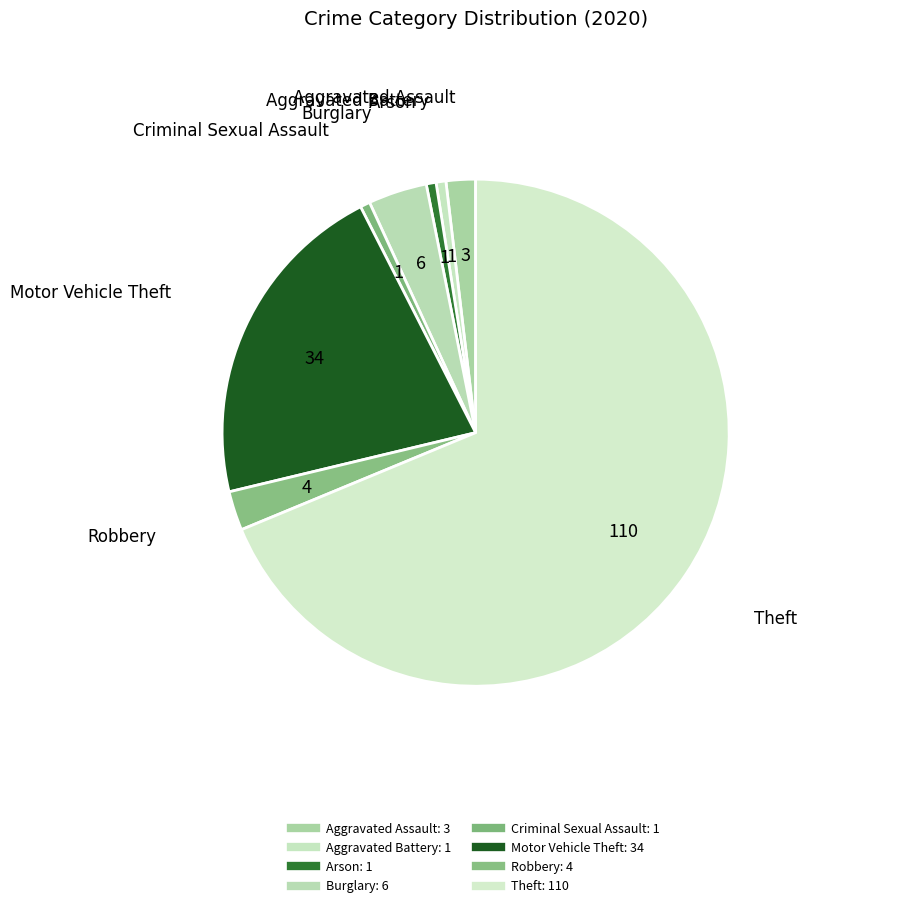

Approximately how many times larger is the value at Burglary compared to Aggravated Assault?

2.0